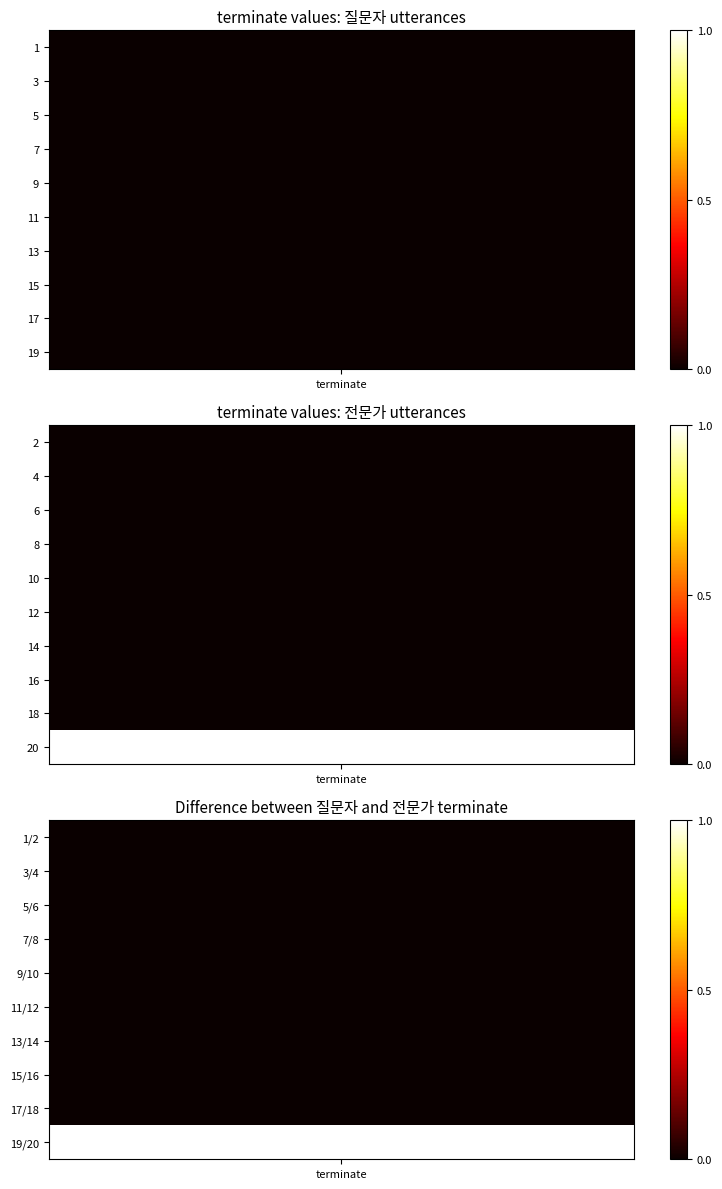

Reading right to left, extract all data points from this chart.

질문자: 0	0	0	0	0	0	0	0	0	0
전문가: 1	0	0	0	0	0	0	0	0	0